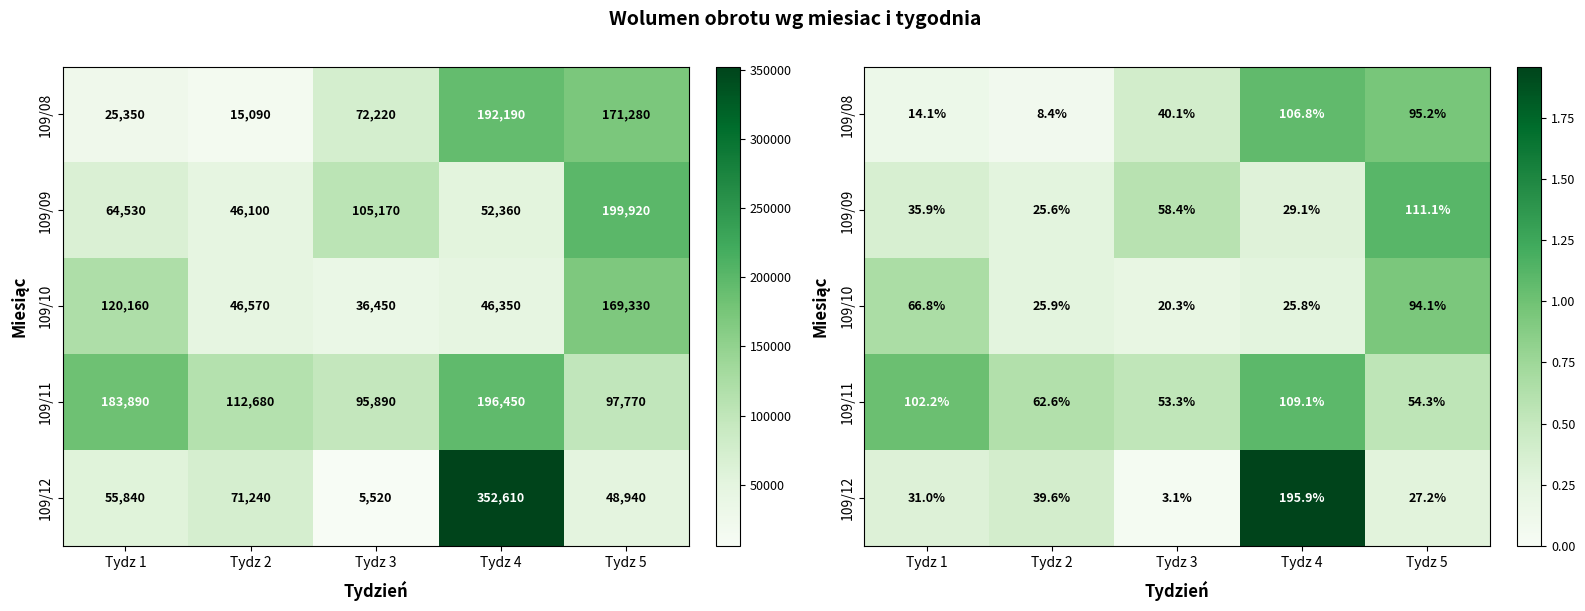

What is the lowest value of the 109/11 series?

0.5